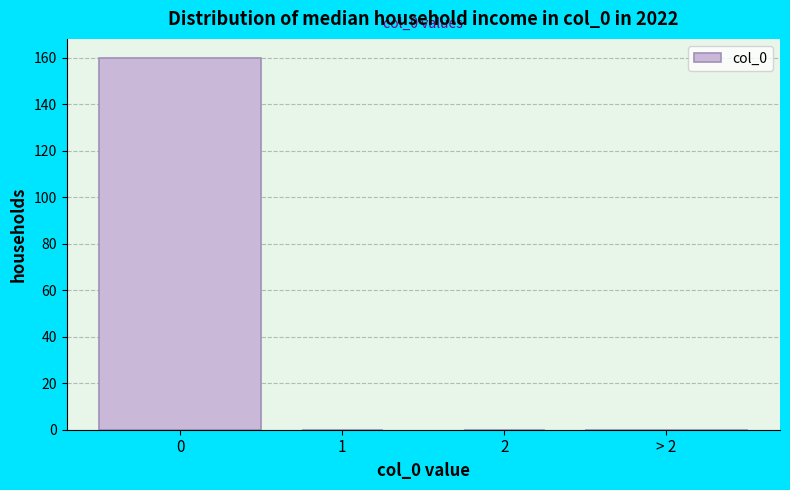

Reading left to right, what are all the values shown in this chart?

0=160	1=0	2=0	> 2=0